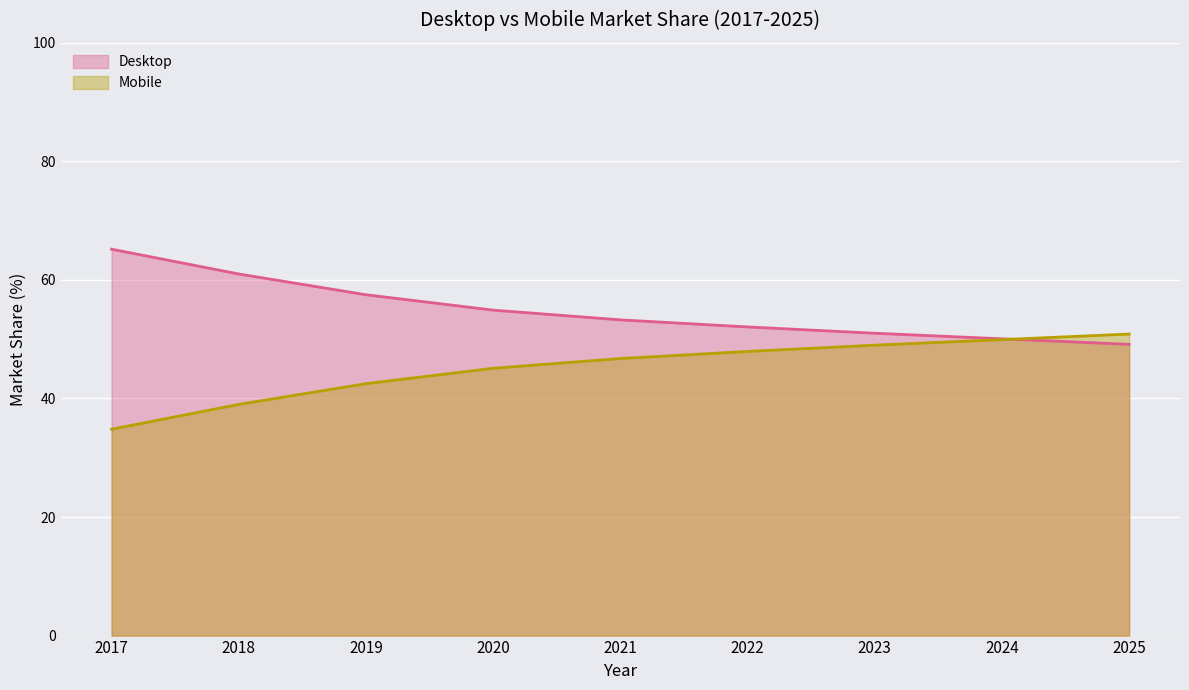

What is the approximate value of Mobile at 2022?

47.9